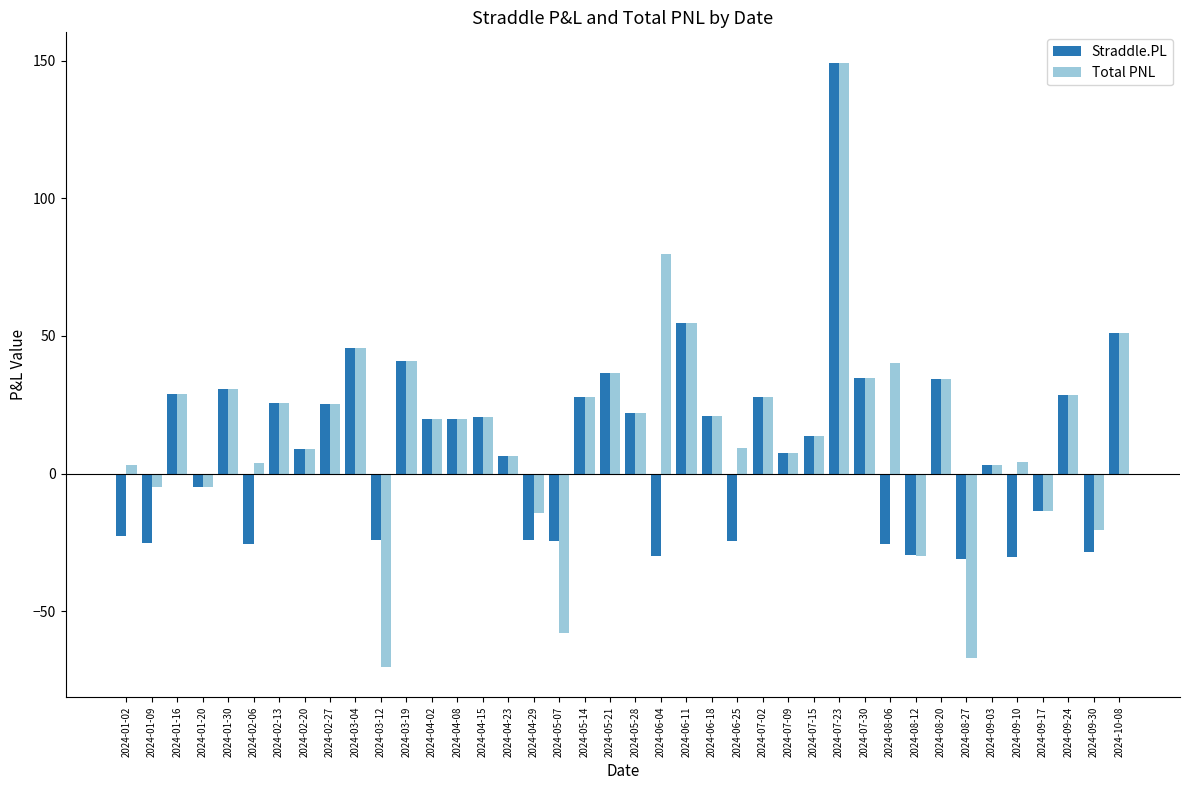

At which category is the sum across all series the highest?

2024-07-23